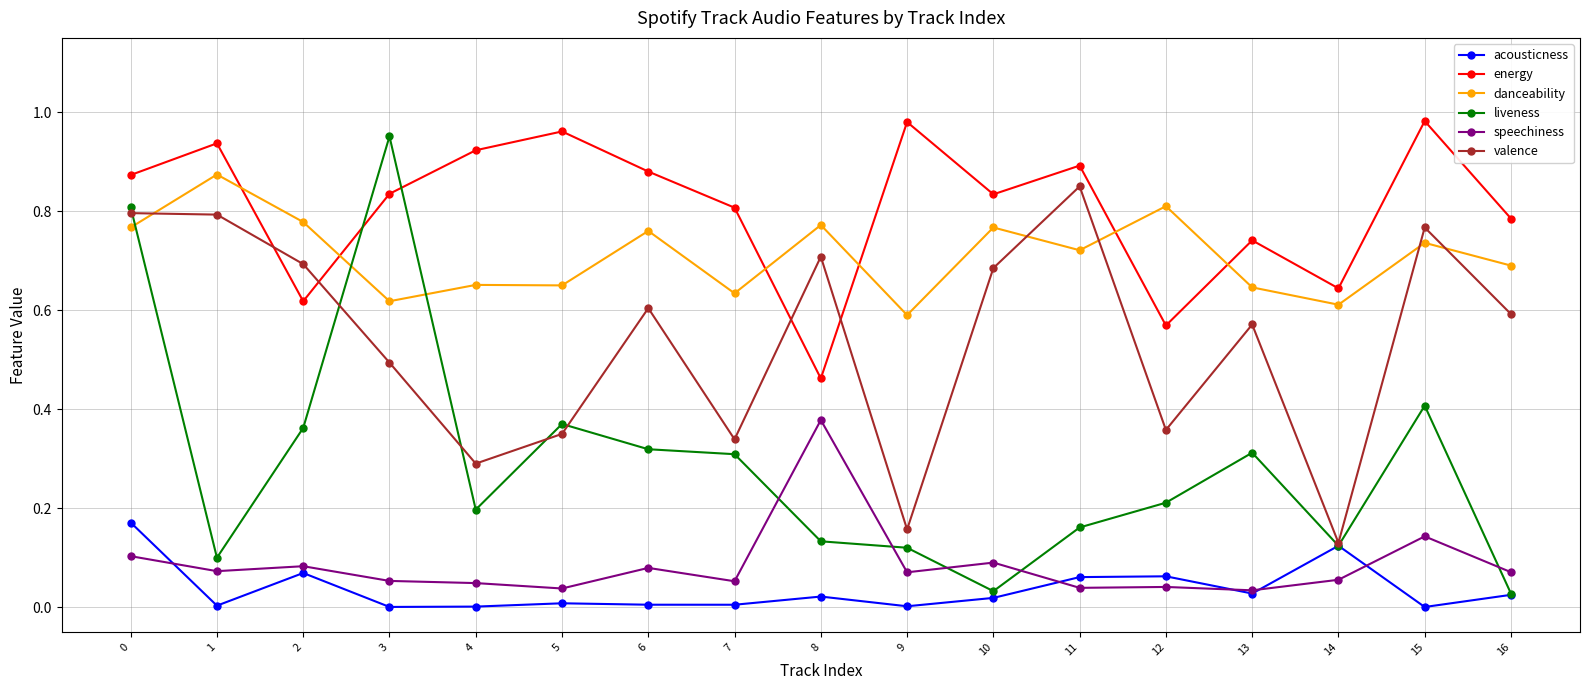

What are all the series names shown in the legend?

acousticness, energy, danceability, liveness, speechiness, valence